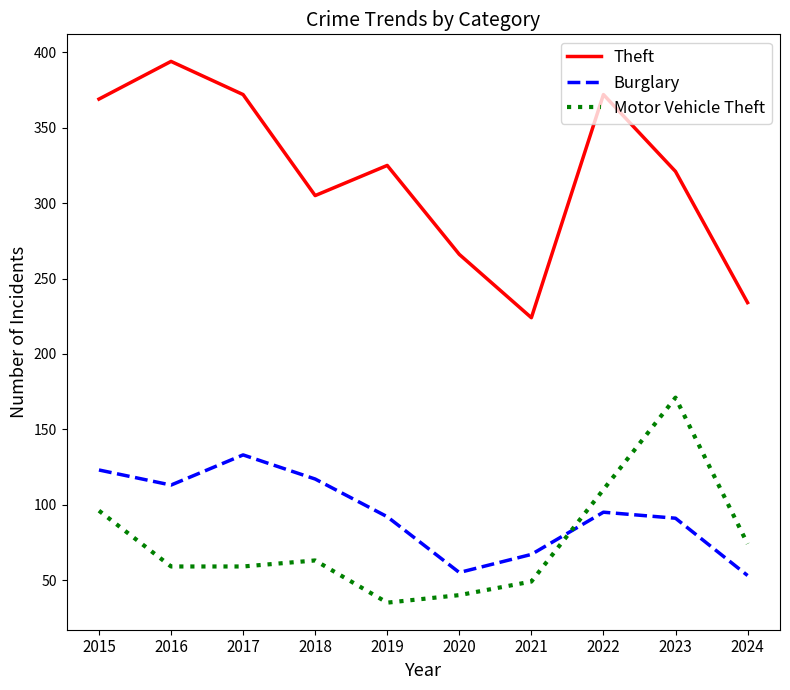

What is the difference between the Burglary values at 2019 and 2020?

37